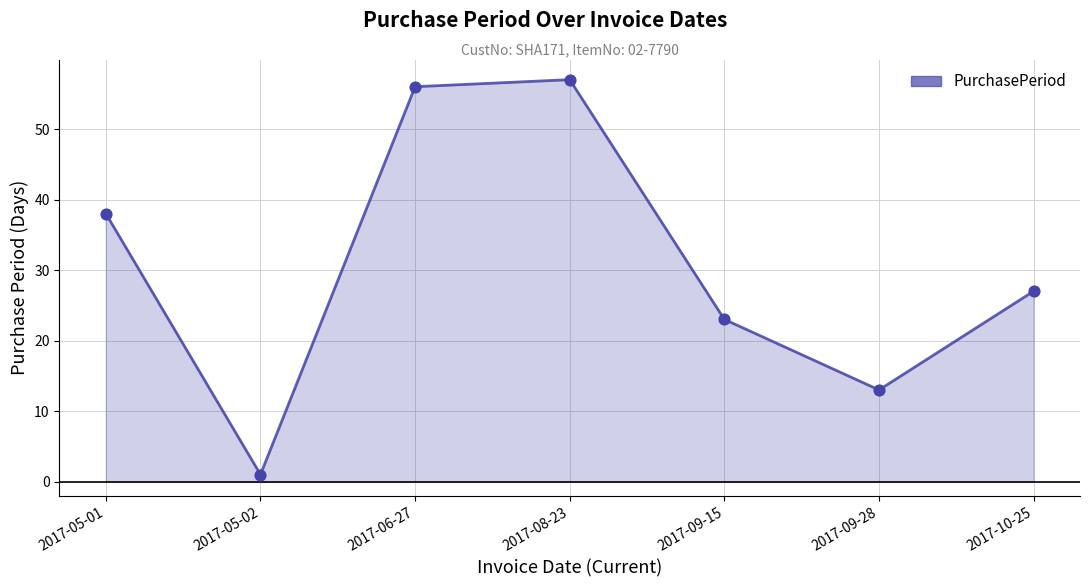

What is the change in value from 2017-06-27 to 2017-09-28?

-43